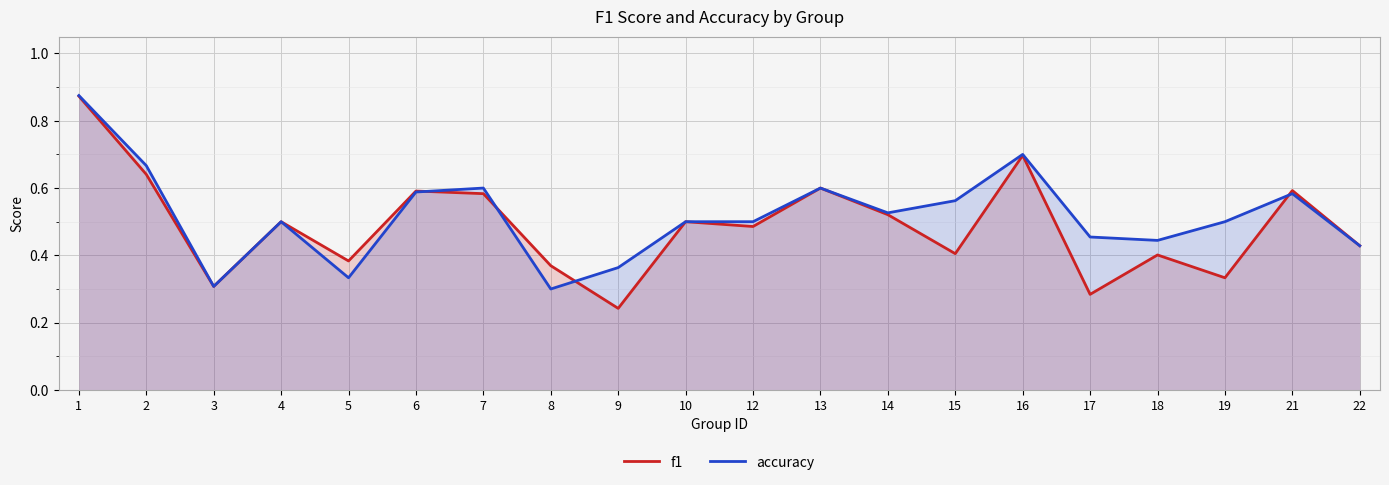

In accuracy, how many points are lower than both neighbors (excluding endpoints)?

5